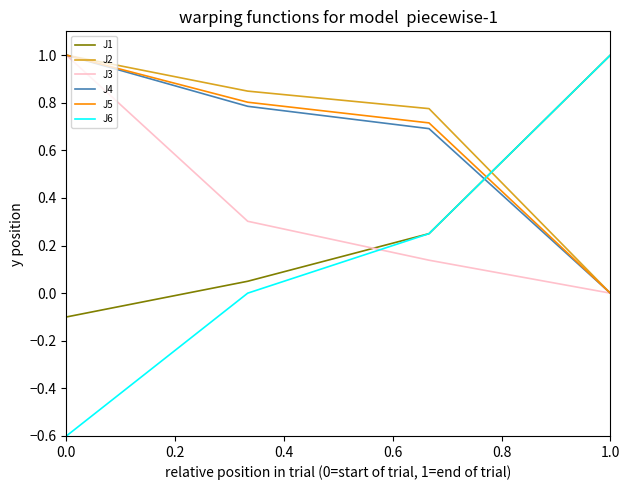

How many intersections are there between J6 and J2?

1